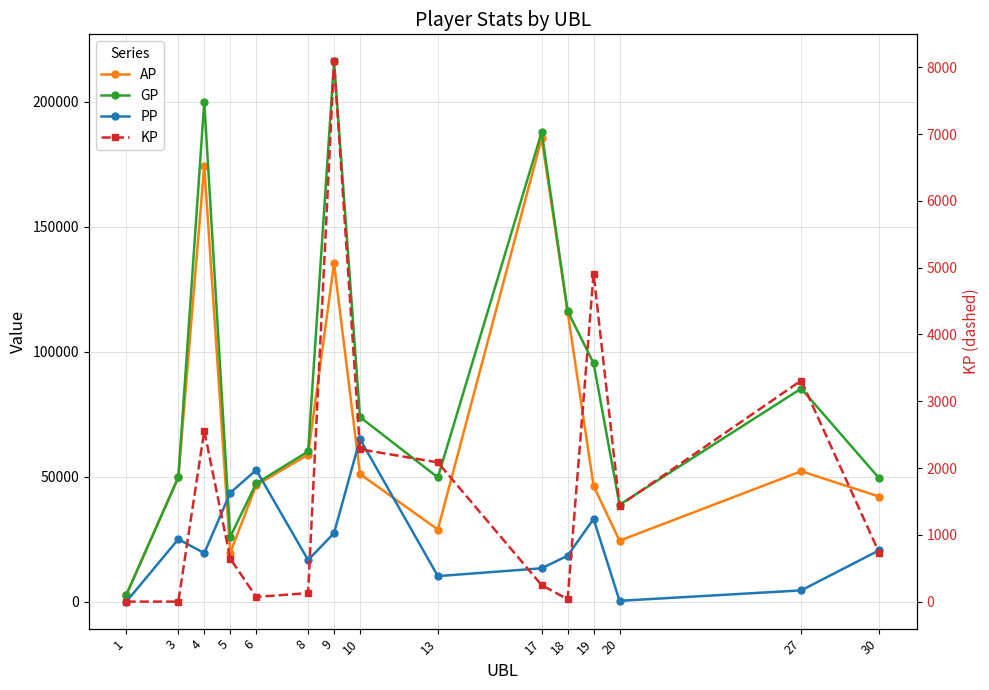

The value of KP at 1 is 4159.1. True or false?

False